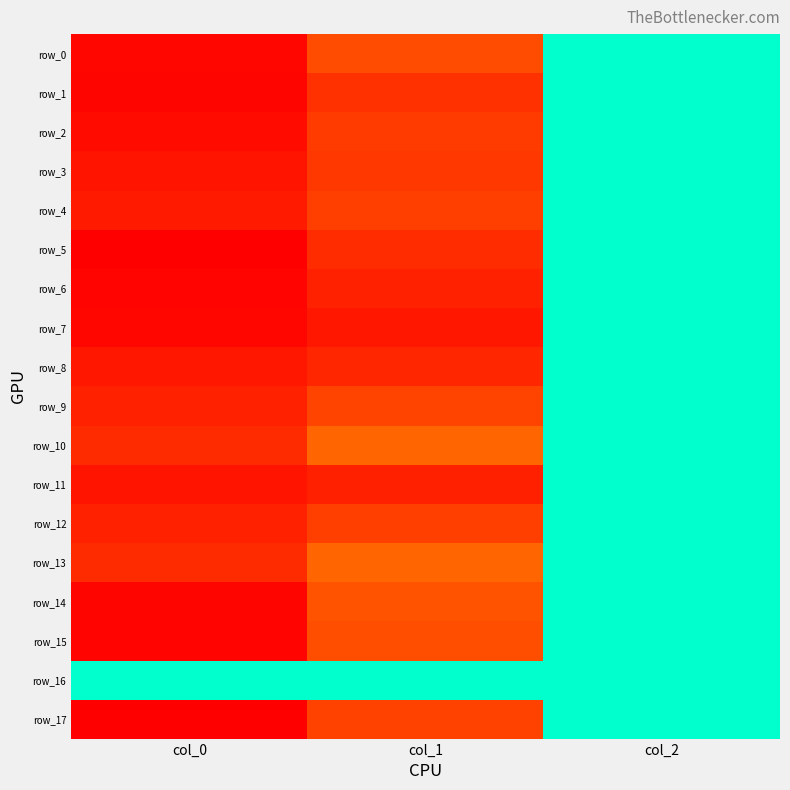

True or false: row_9 has a value of 776.7 at col_0.

True